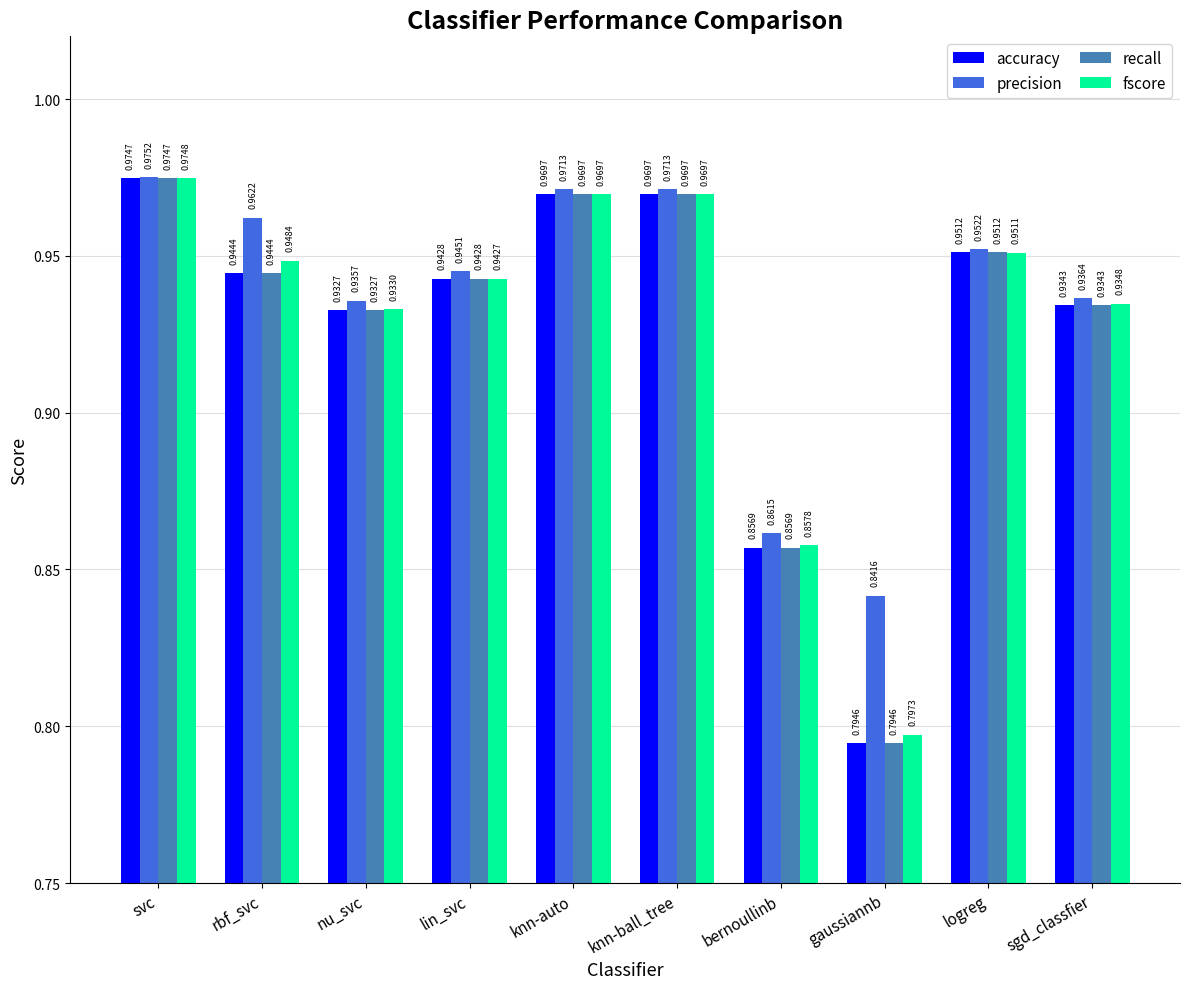

Where is accuracy nearest to the value 0?

gaussiannb